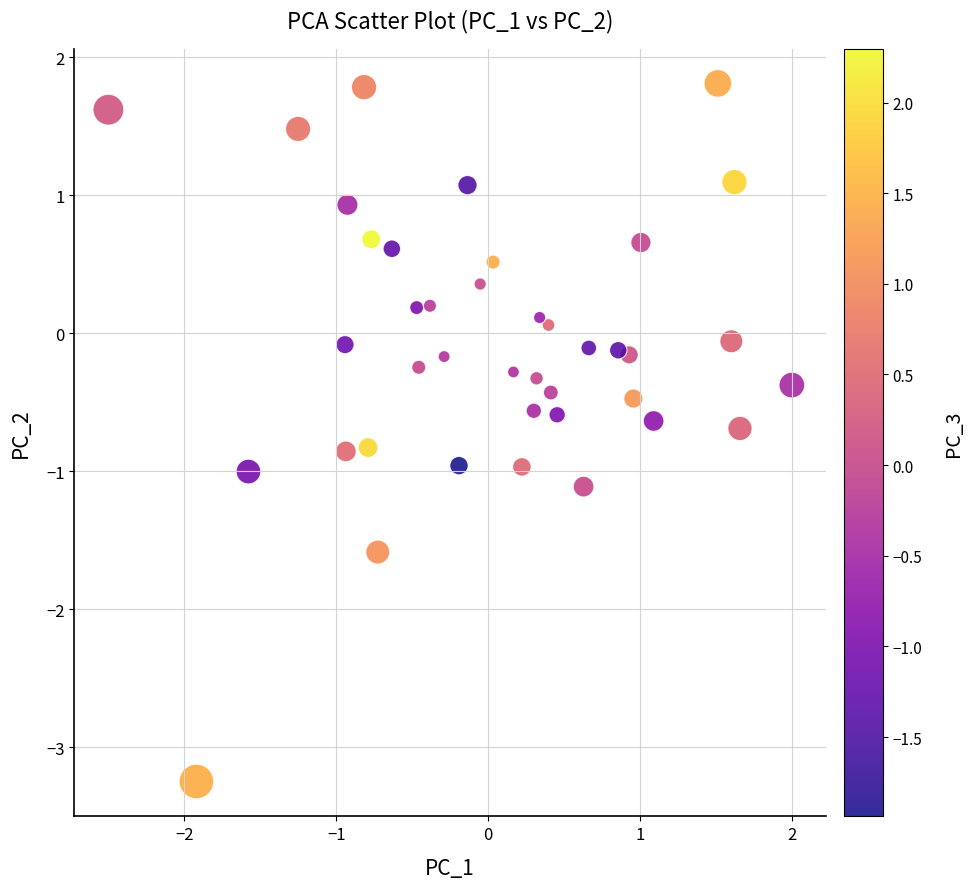

What is the range of X values (max minus min)?

4.5